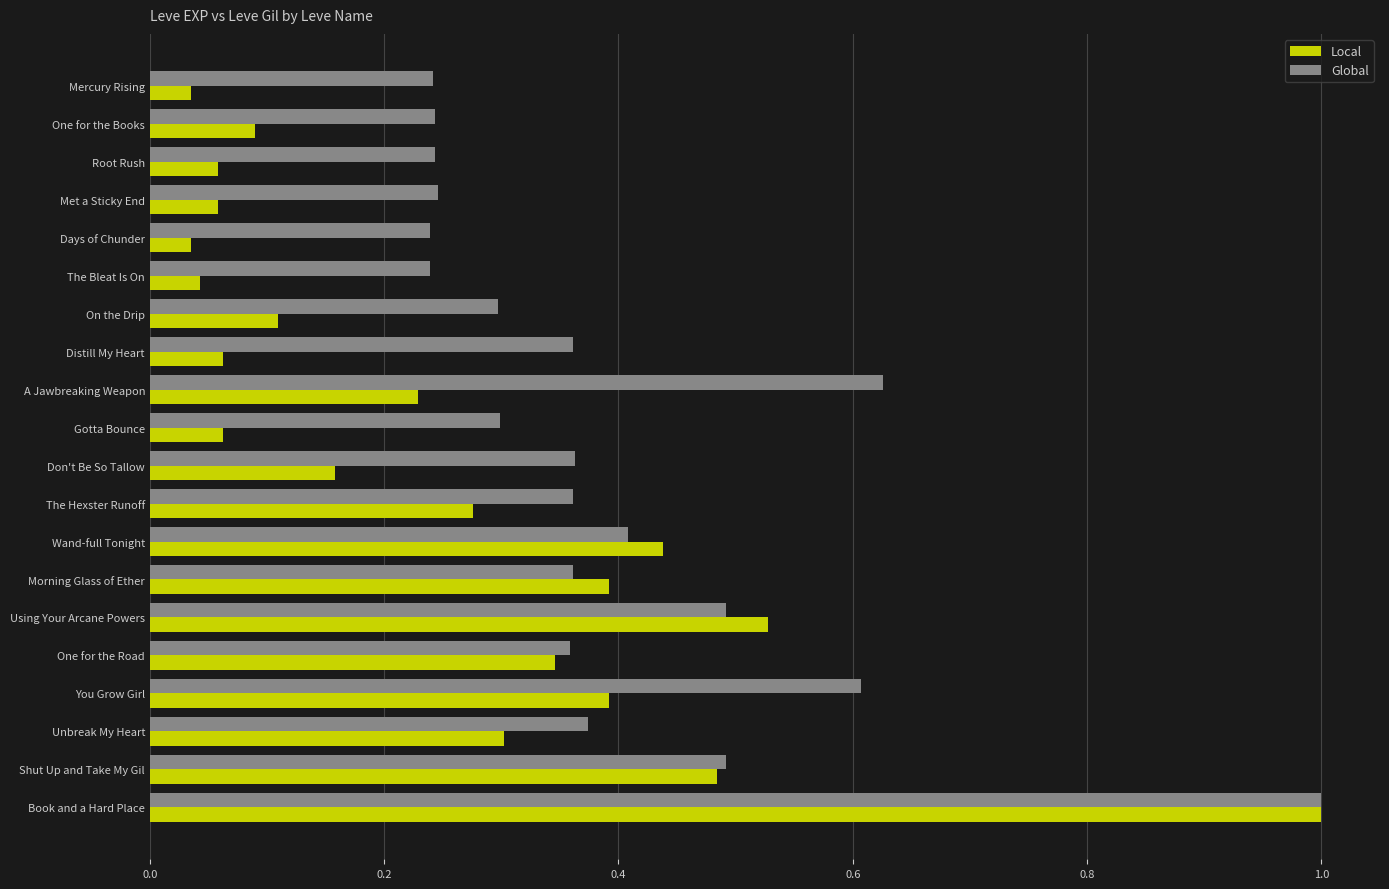

What is the total value across all series at Wand-full Tonight?

0.8